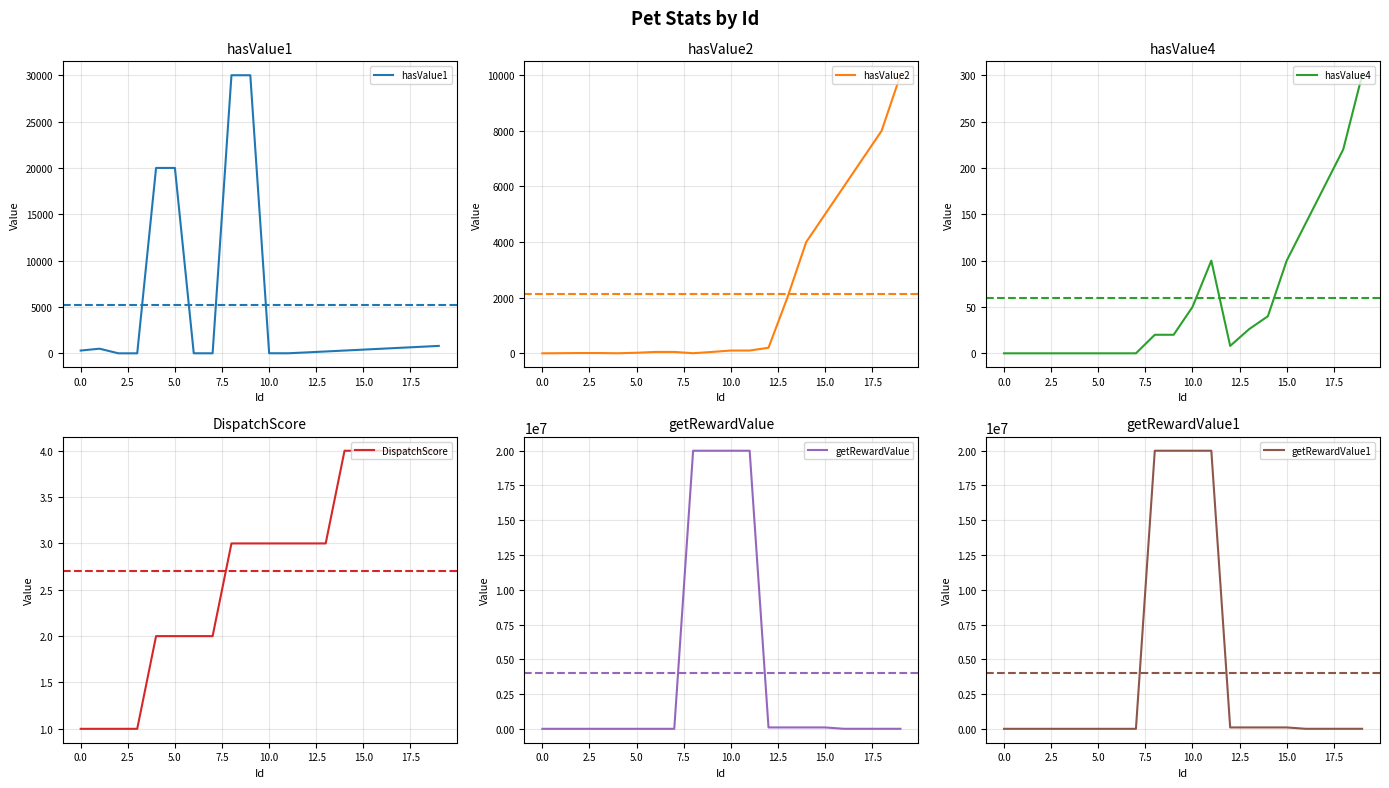

How many times do getRewardValue and hasValue2 cross each other?

1